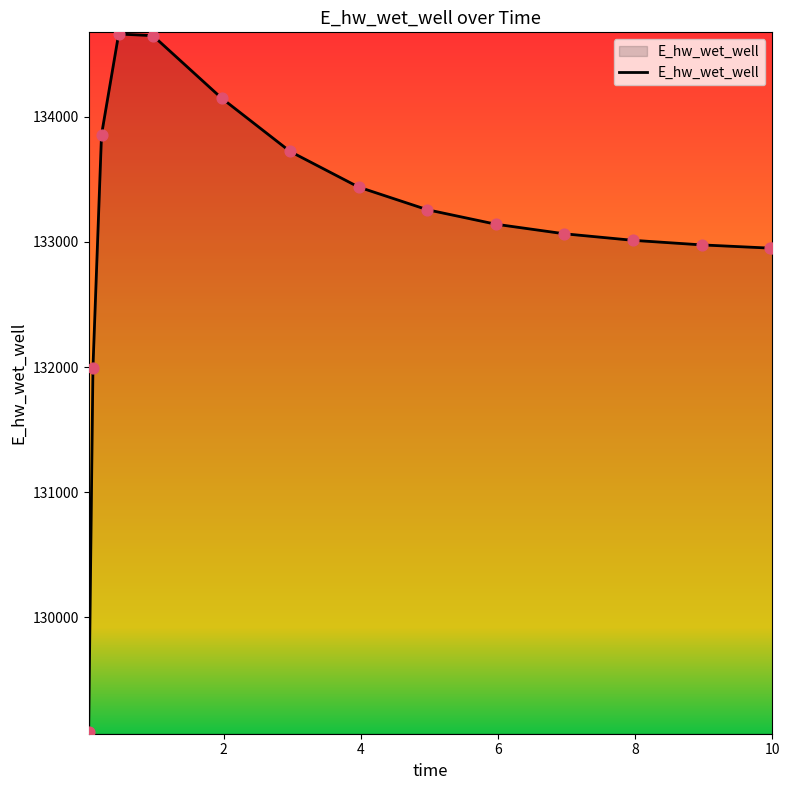

What is the difference between the maximum and minimum values?

5578.6